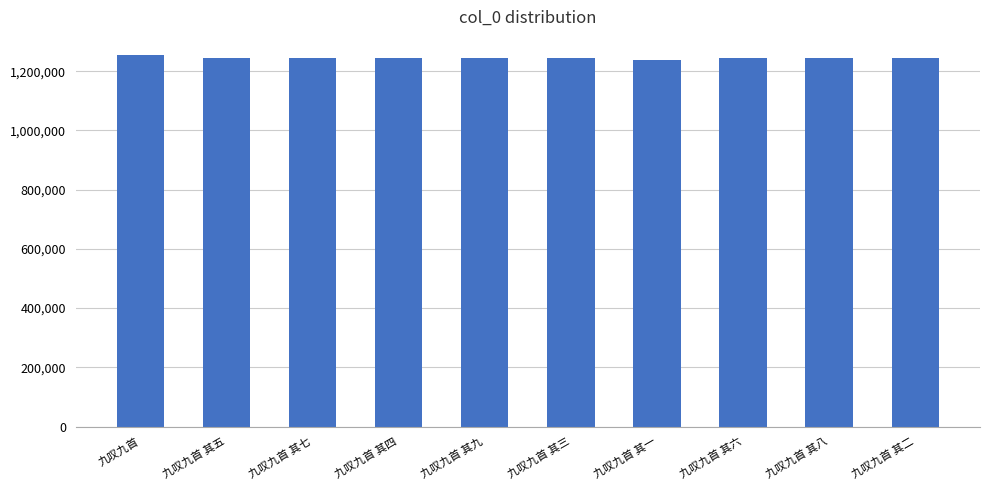

What is the difference between the values at 九叹九首 其五 and 九叹九首 其六?

1